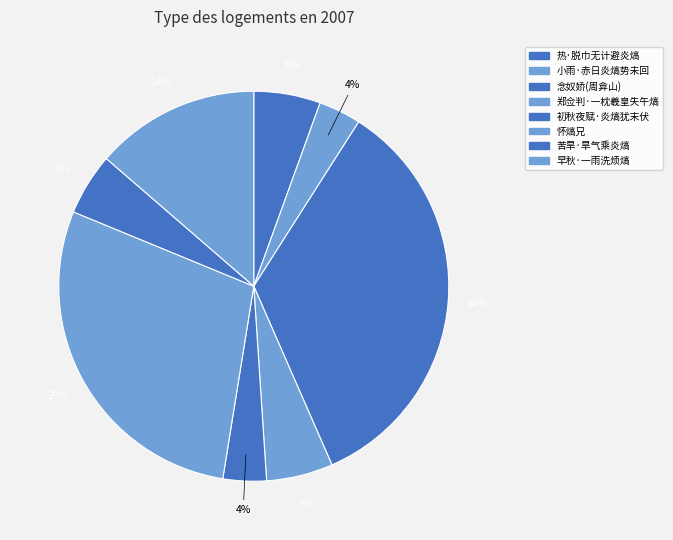

Does any single category account for the majority?

No